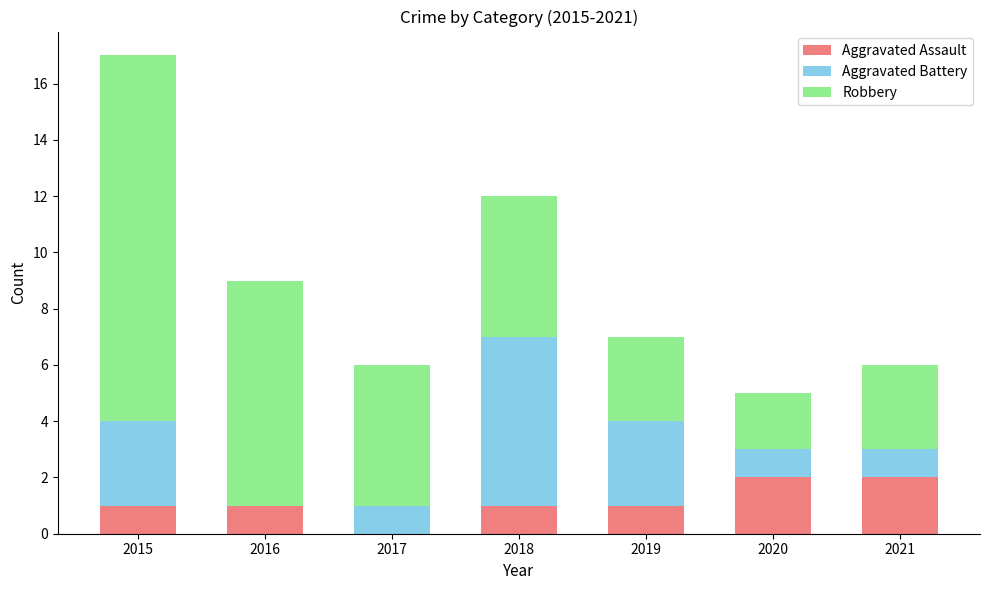

How many data points does each series have?

7